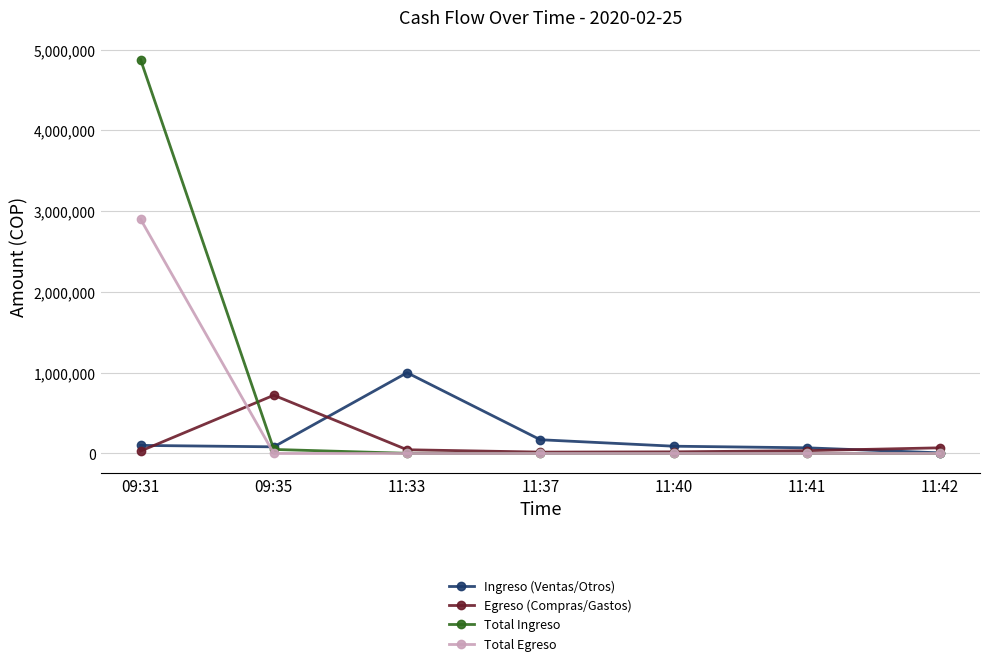

How many data points does each series have?

7